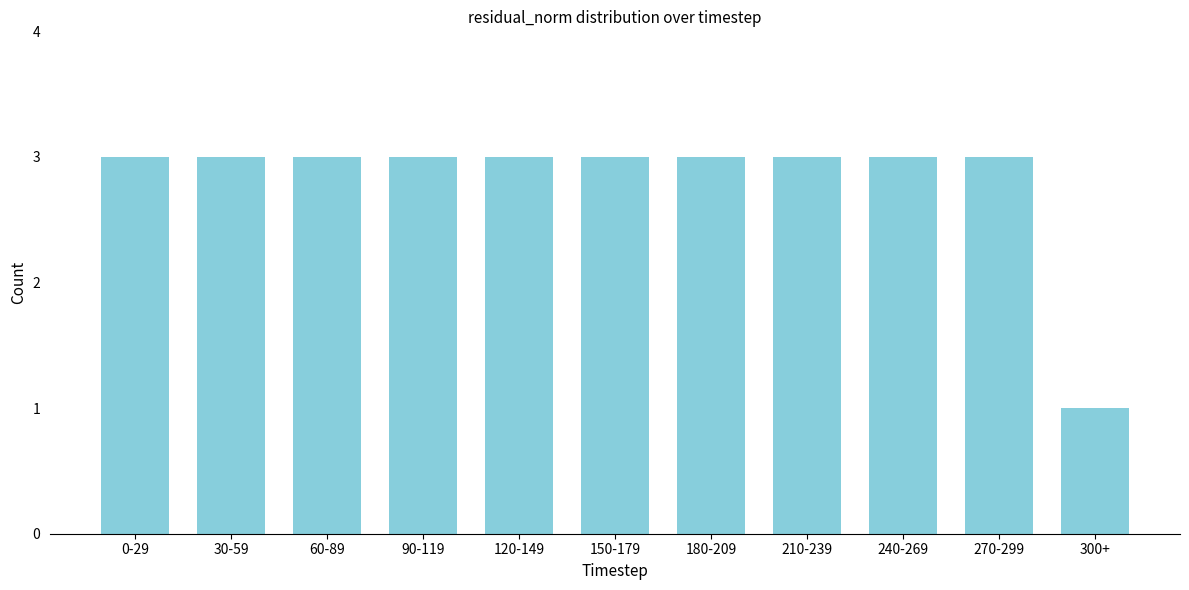

Reading left to right, extract all data points from this chart.

3	3	3	3	3	3	3	3	3	3	1